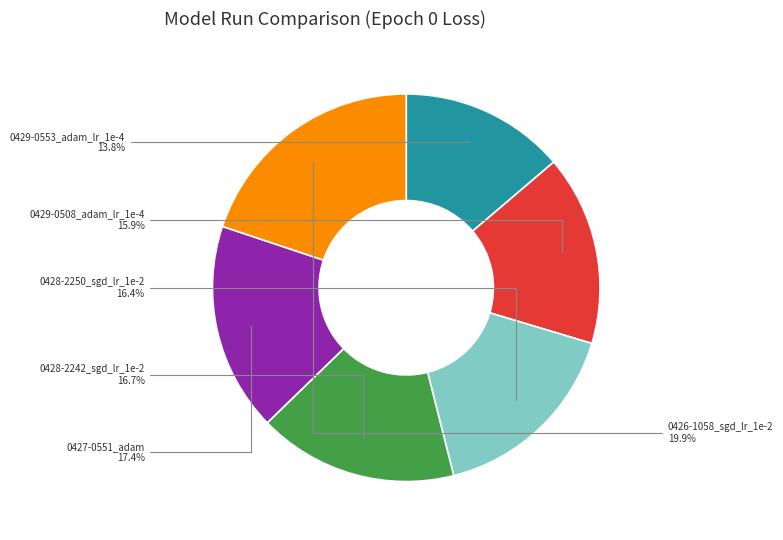

Is there any slice that represents more than half of the pie?

No